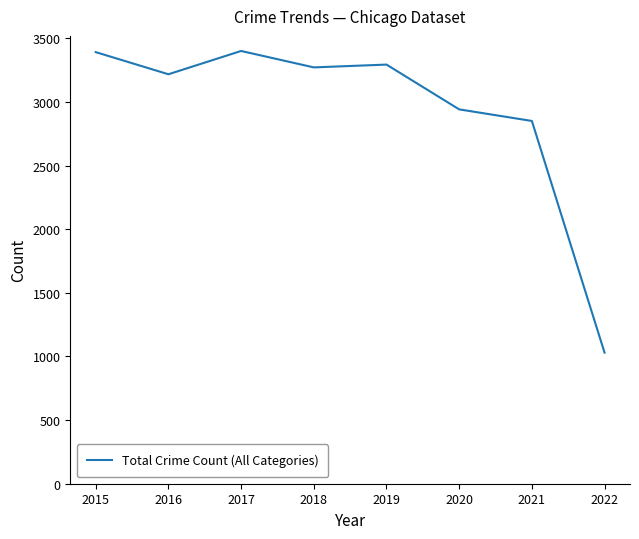

Where does the data first go above 3272?

2015